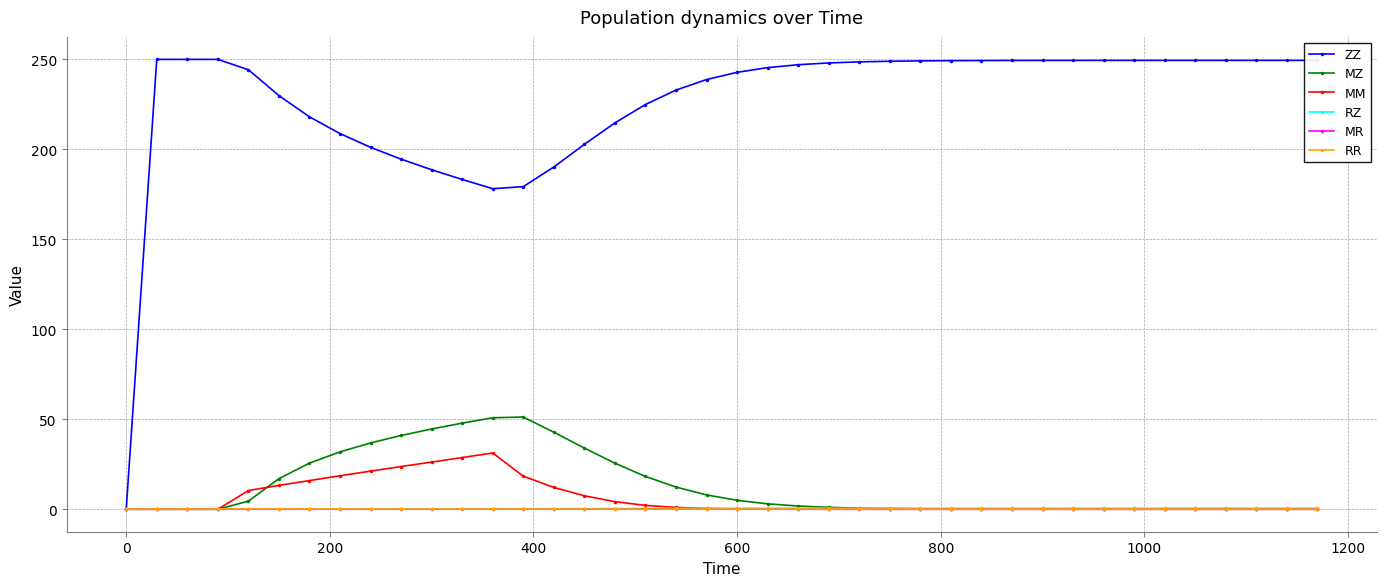

True or false: MM has more than 0 points higher than both neighbors.

True